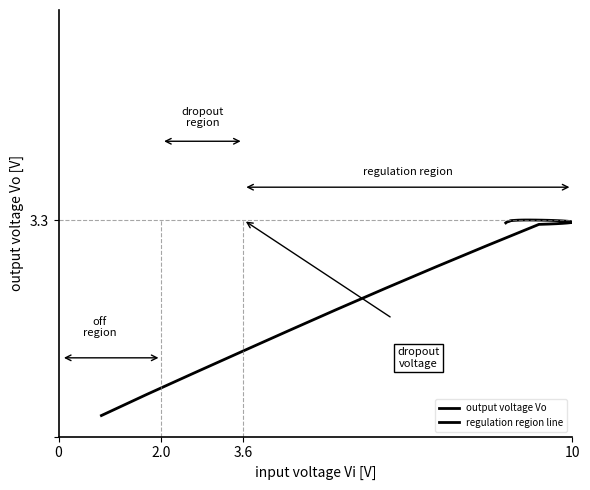

Reading left to right, extract all data points from this chart.

0.3	0.6	1.0	1.3	1.6	1.9	2.3	2.6	2.9	3.2	3.2	3.2	3.2	3.3	3.3	3.3	3.3	3.3	3.3	3.3	3.3	3.3	3.3	3.3	3.3	3.3	3.3	3.3	3.3	3.3	3.3	3.3	3.3	3.3	3.3	3.3	3.3	3.3	3.3	3.3